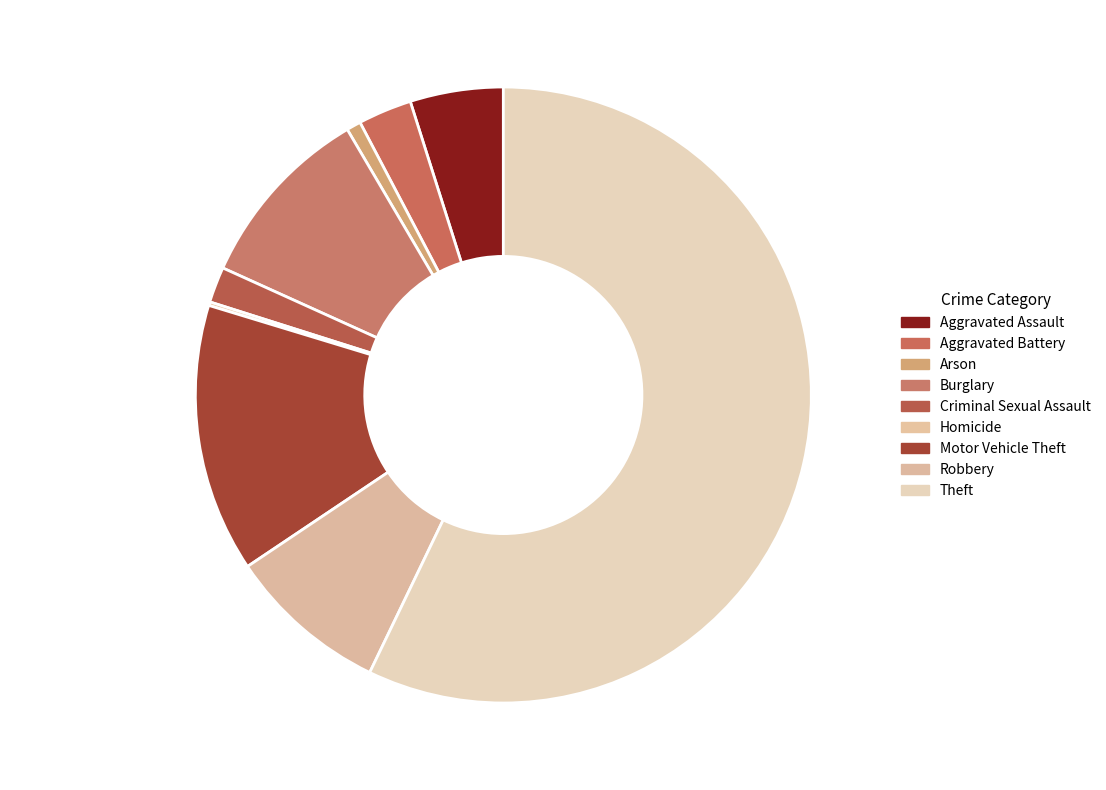

Is the sum of Burglary and Arson greater than half?

No